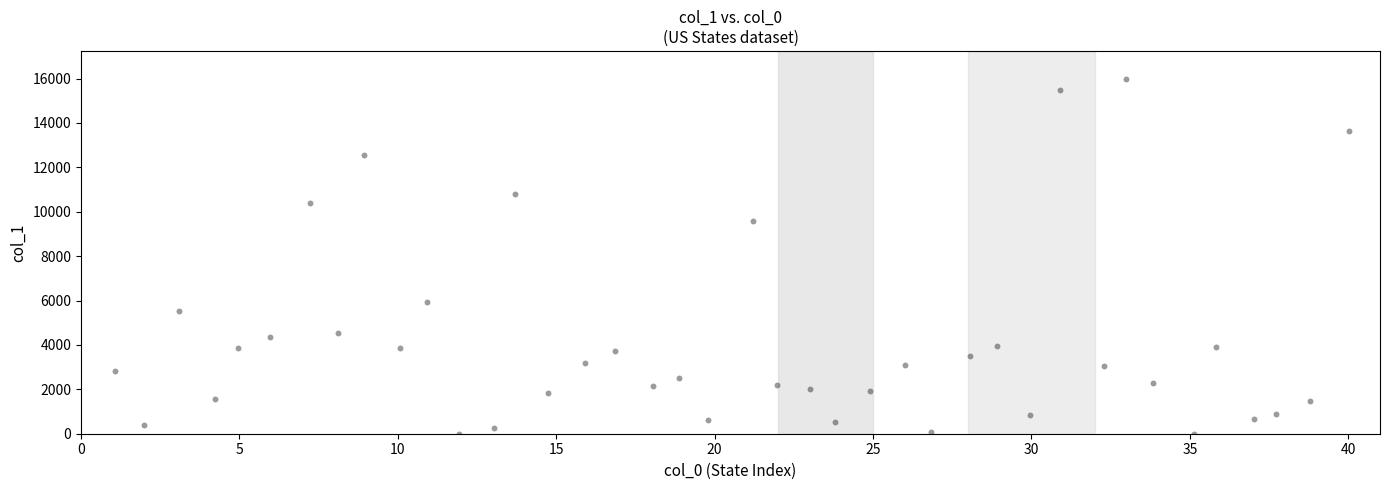

What is the range of Y values (max minus min)?

15974.4